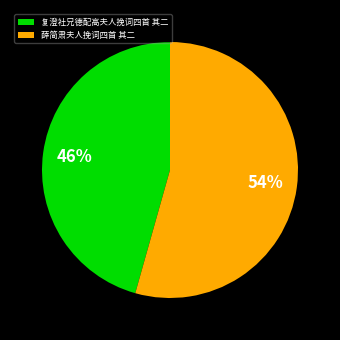

Between 复澄社兄德配高夫人挽词四首 其二 and 薛简肃夫人挽词四首 其二, which is larger?

薛简肃夫人挽词四首 其二